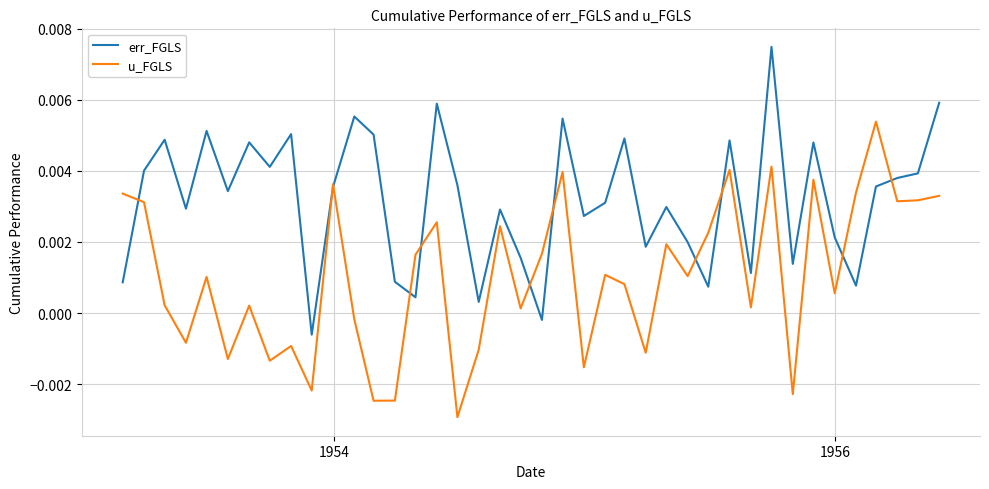

Which series has the largest total across all categories?

err_FGLS